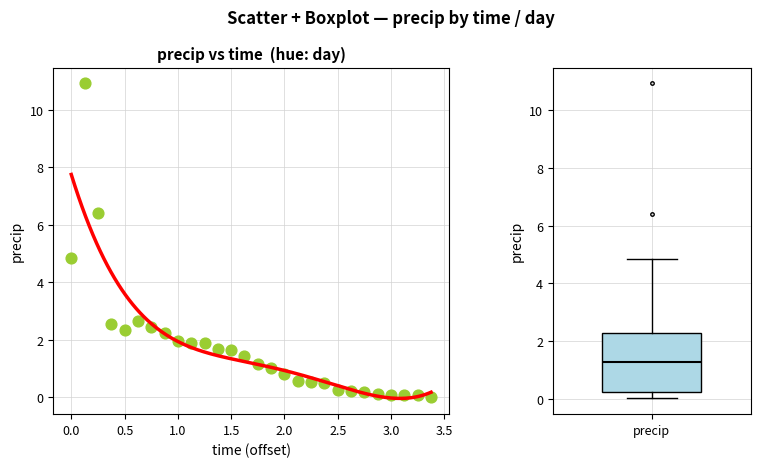

What is the range of Y values (max minus min)?

10.9